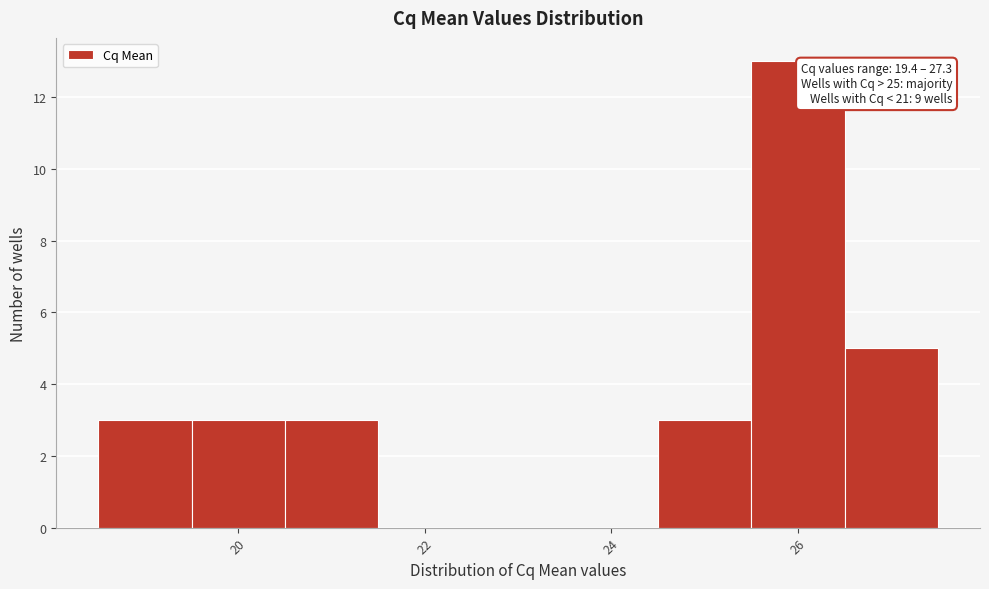

Over which range of the x-axis is the bar tallest?

25.5 to 26.5